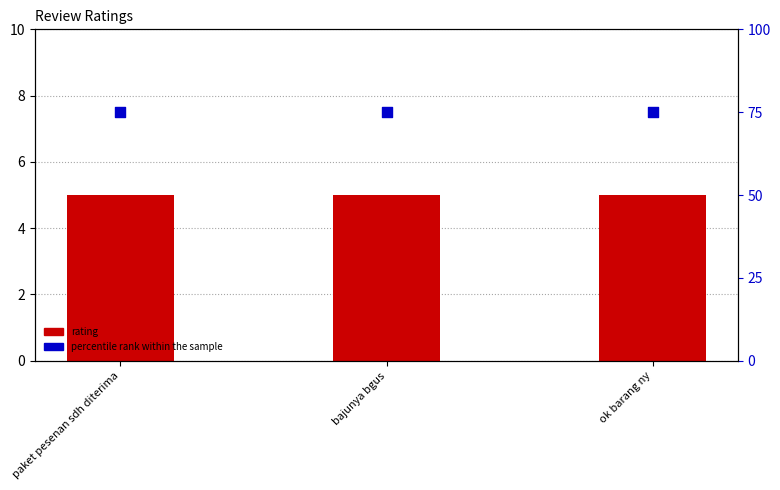

Which series has the widest spread of Y values?

rating